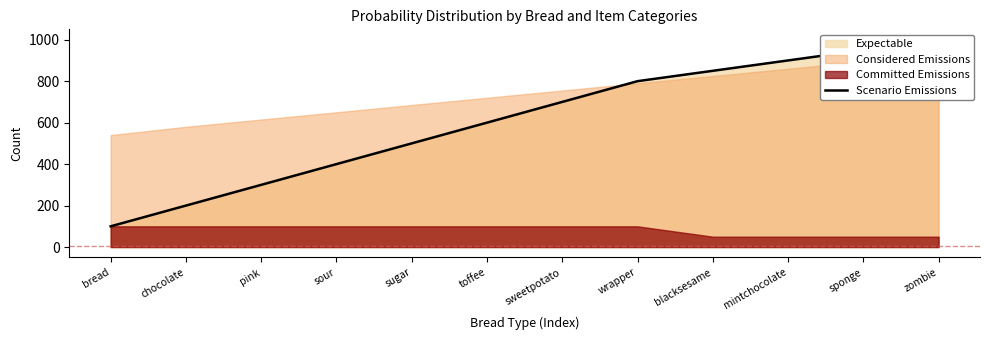

Read the value at chocolate, to the nearest 10.

200